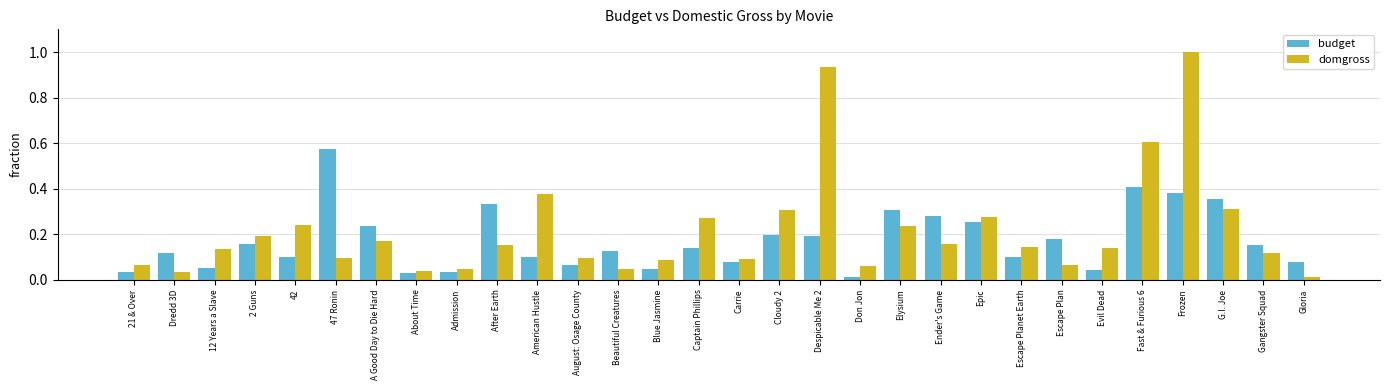

Rank the series by their maximum value, from highest to lowest.

domgross, budget